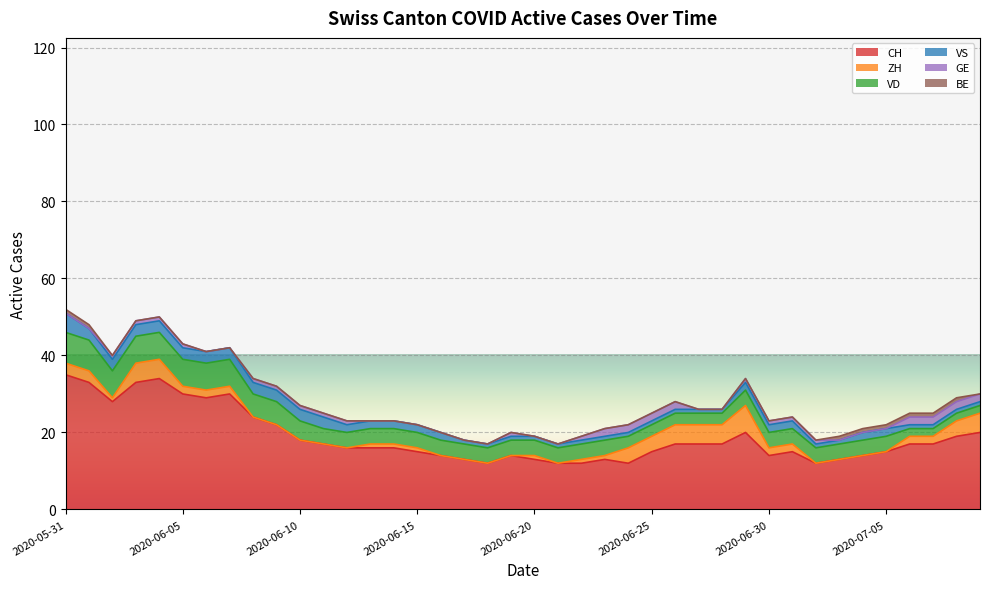

What is the sum of the VS values at 2020-06-26 and 2020-06-01?

4